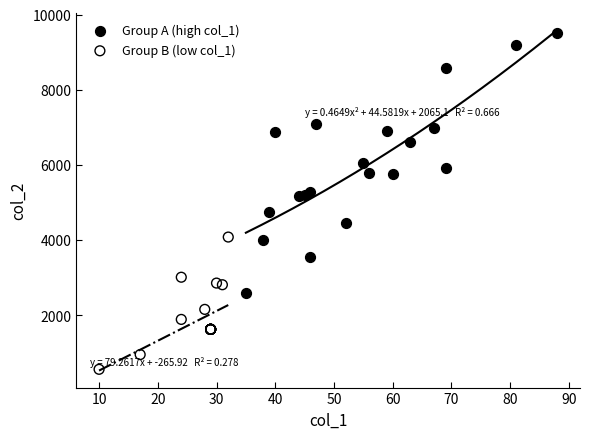

Which series reaches the minimum Y coordinate?

Group B (low col_1)